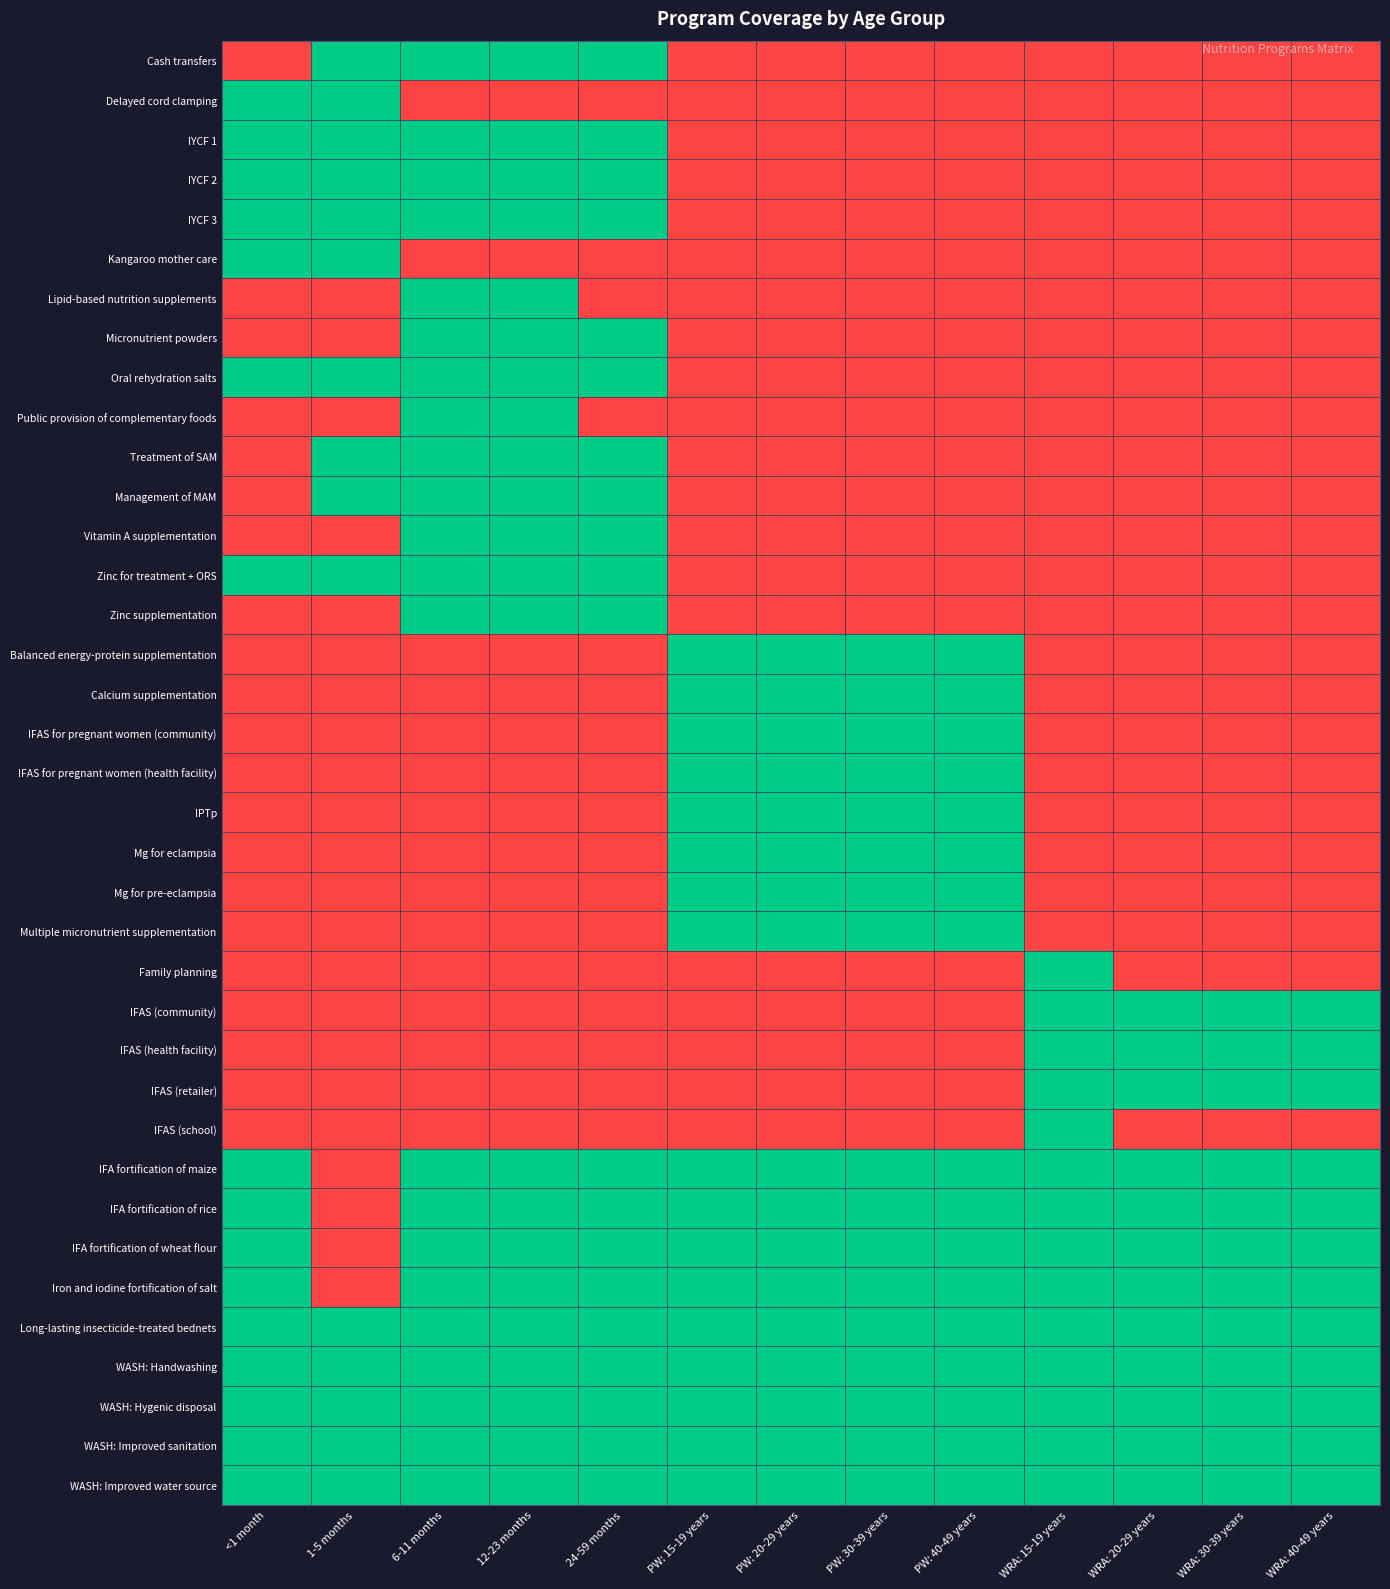

What is the difference between the highest and lowest values at WRA: 40-49 years?

1